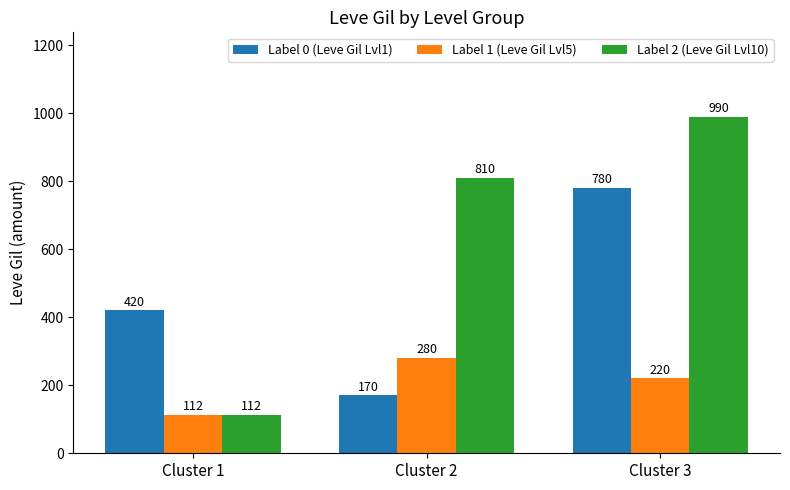

How many groups of bars are there?

3